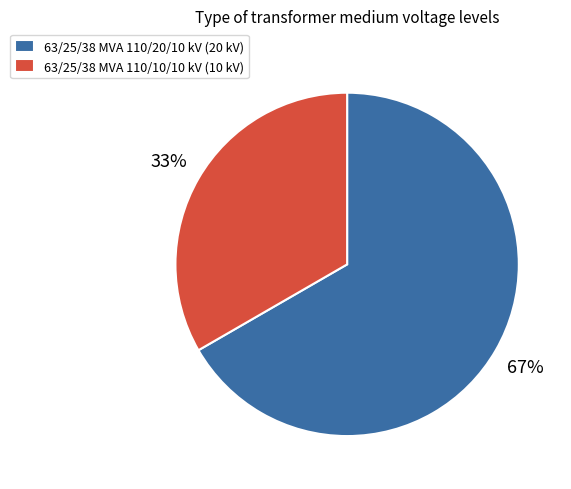

To the nearest percent, what is the average slice percentage?

50%